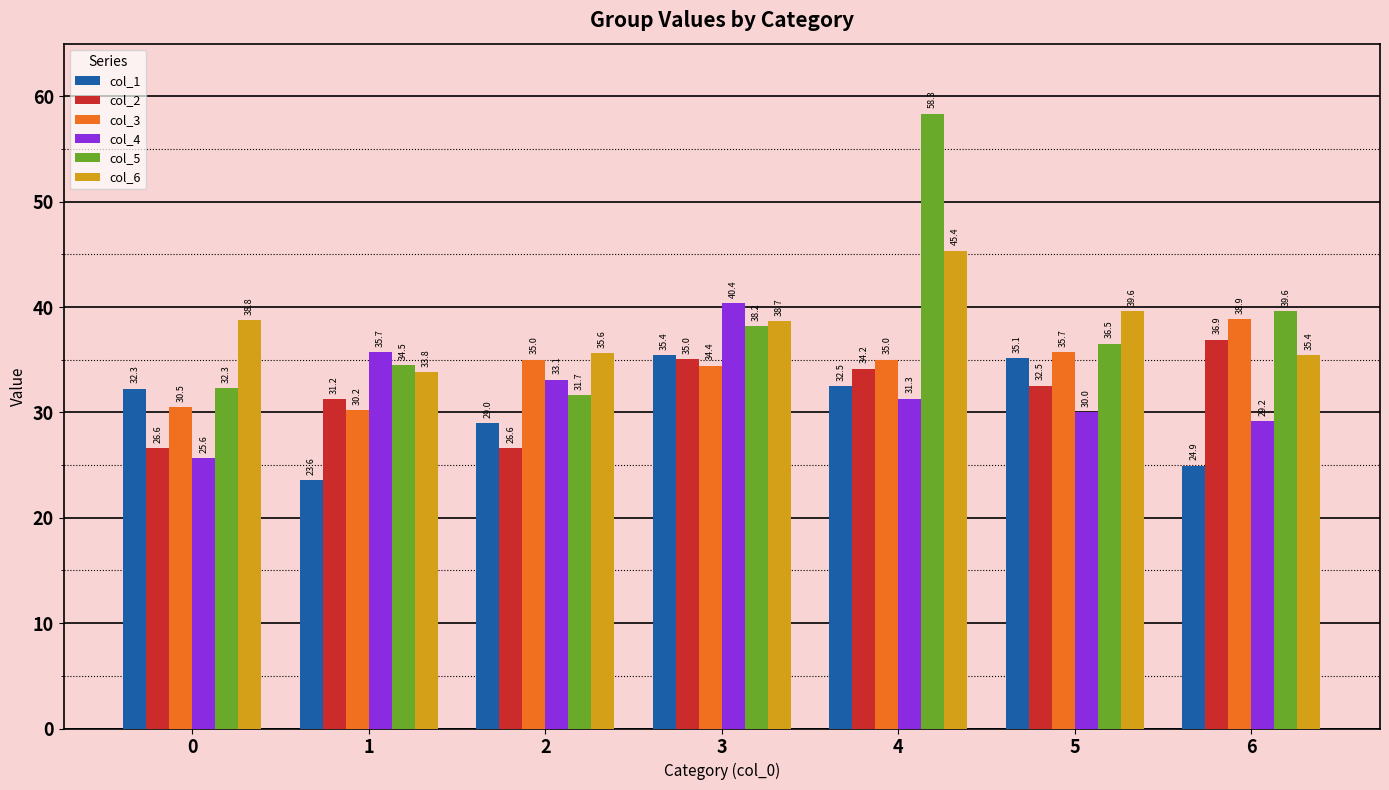

What is the minimum value shown in the chart?

23.6